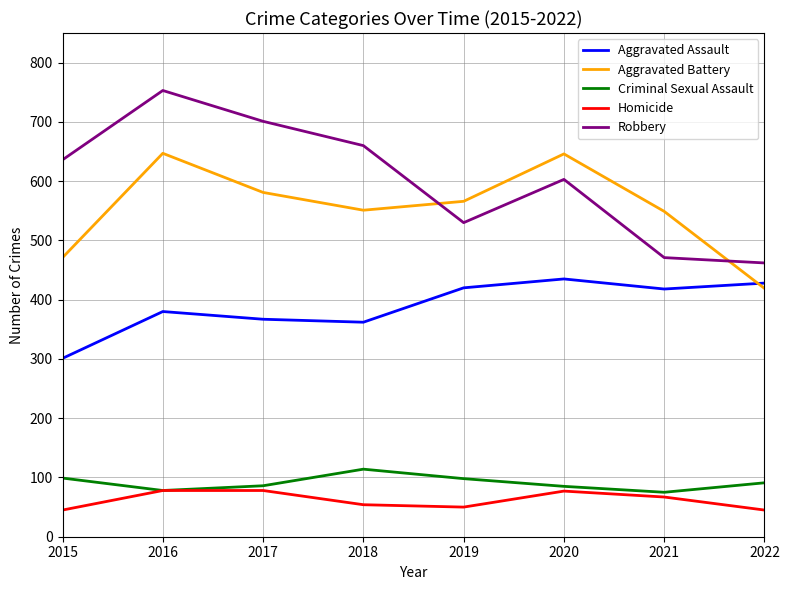

What is the sum of all Aggravated Assault values?

3111